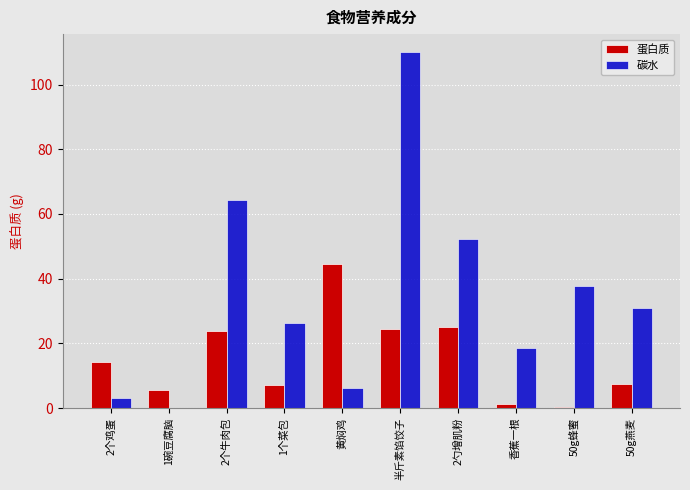

What is the average value of the 蛋白质 series?

15.4